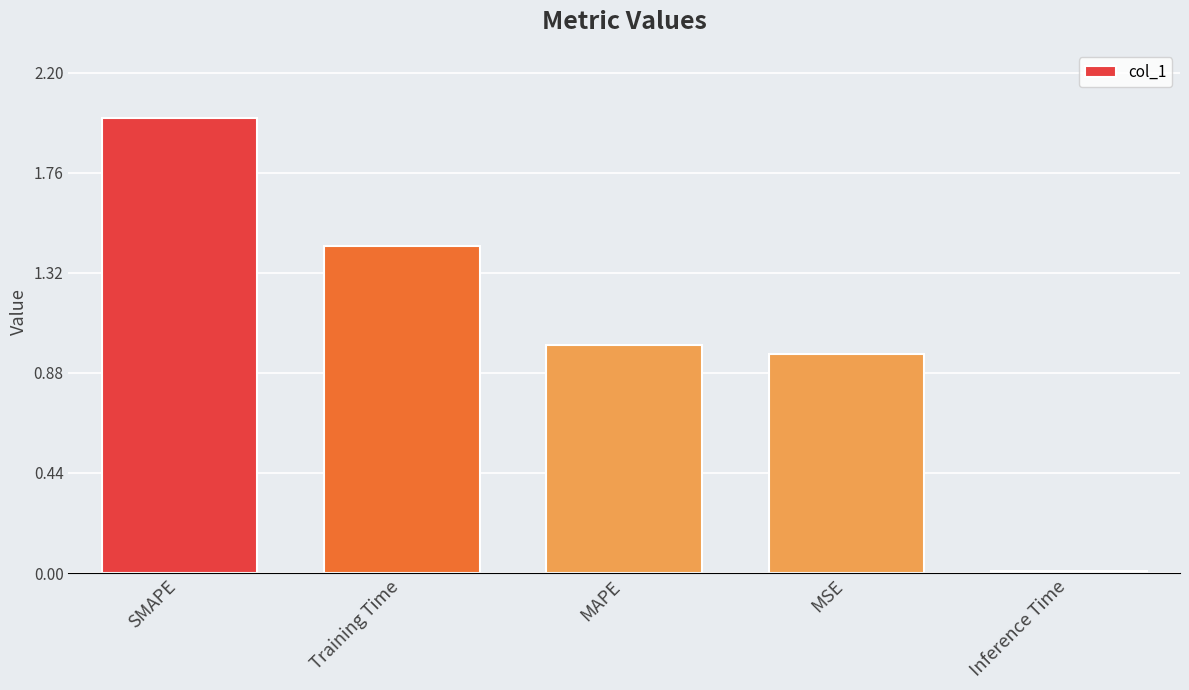

Is it true that the value at MAPE is 0.6?

False